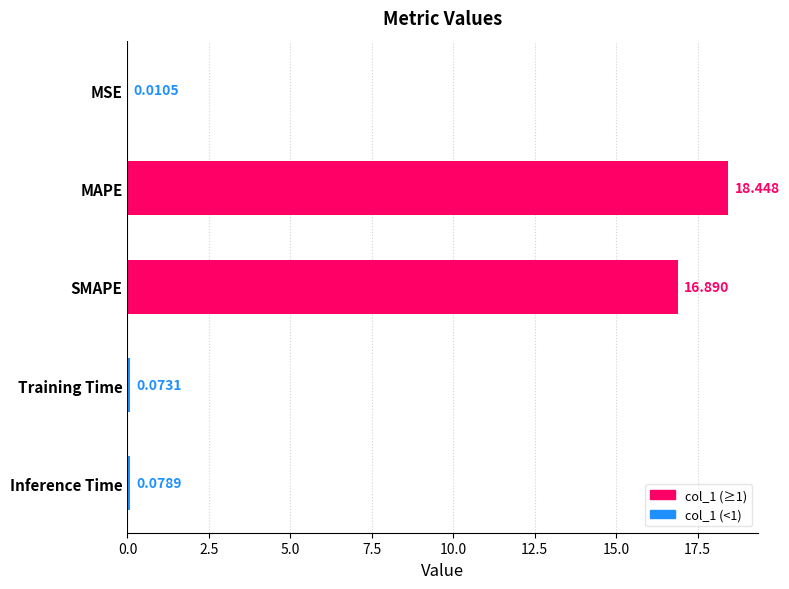

What is the sum of all values?

35.5